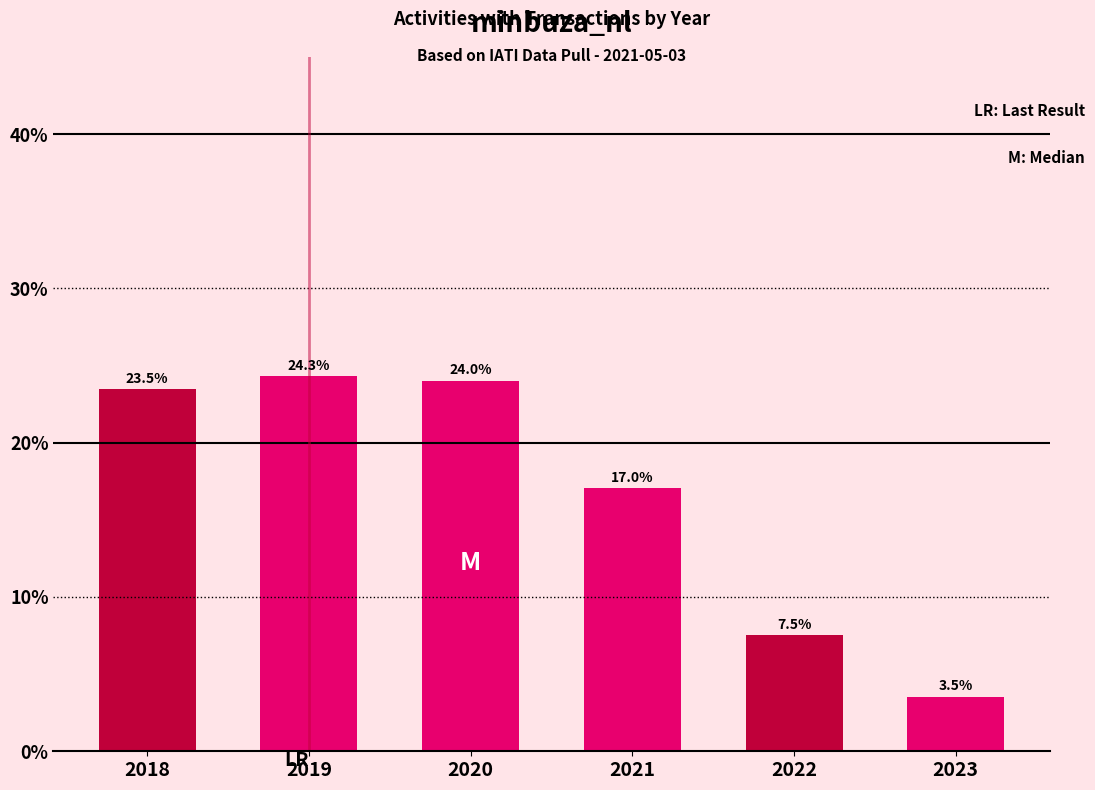

Reading left to right, what are all the values shown in this chart?

2018=23.5	2019=24.3	2020=24.0	2021=17.0	2022=7.5	2023=3.5